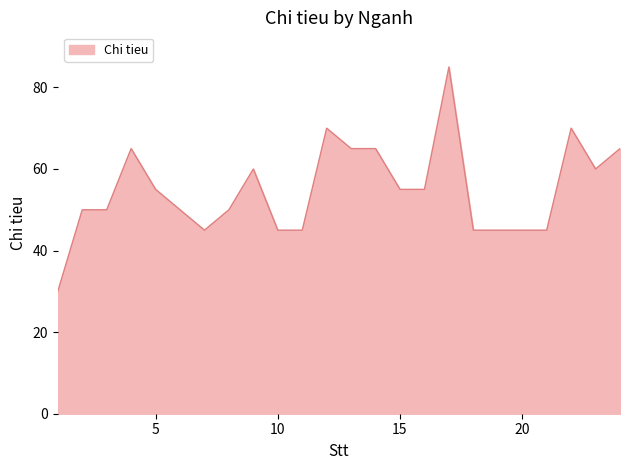

What is the difference between the maximum and minimum values?

55